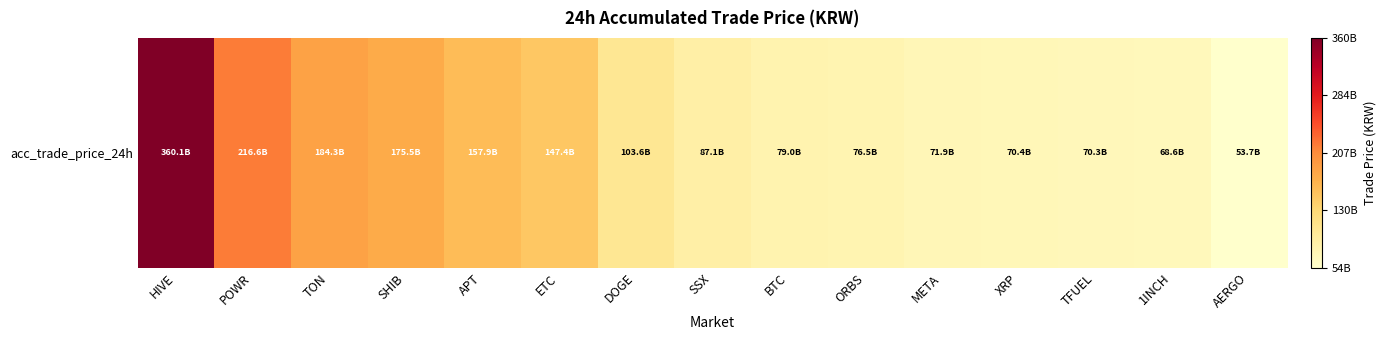

Rank the categories by value from lowest to highest.

AERGO, 1INCH, TFUEL, XRP, META, ORBS, BTC, SSX, DOGE, ETC, APT, SHIB, TON, POWR, HIVE